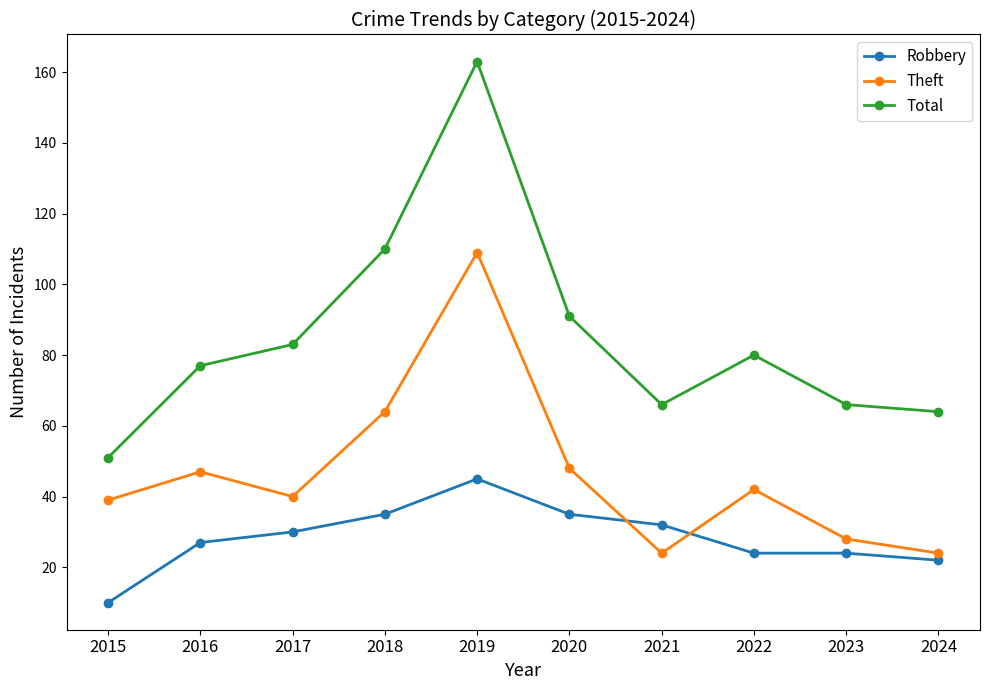

Between 2016 and 2024, which series saw the biggest shift?

Theft